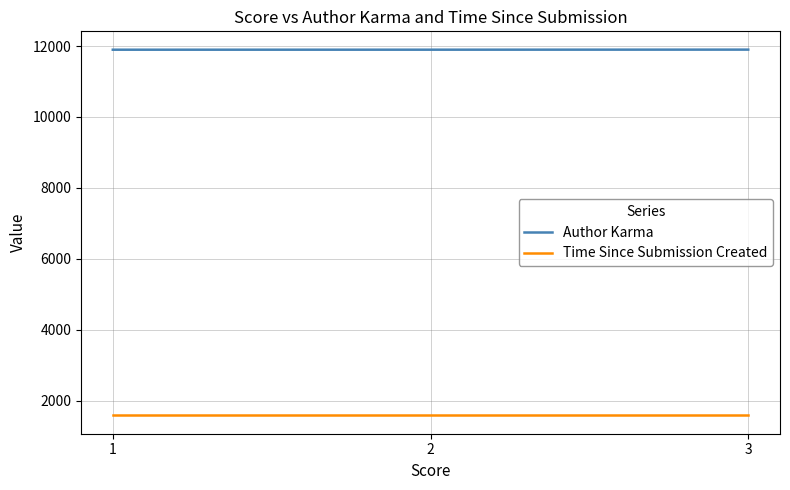

What is the difference between the maximum and minimum values in the Author Karma series?

2.4